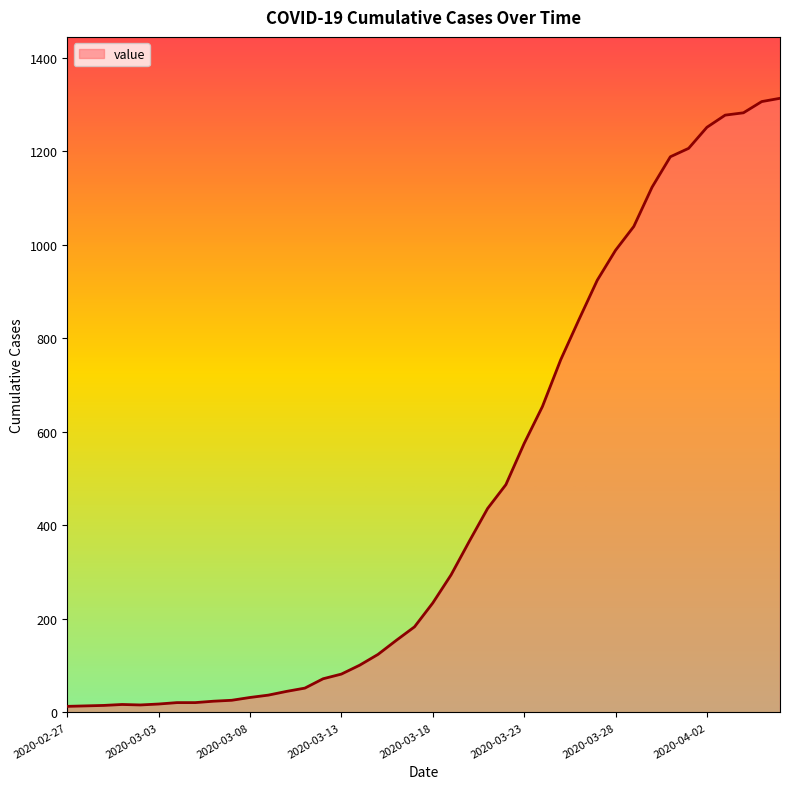

What is the sum of all values?

18604